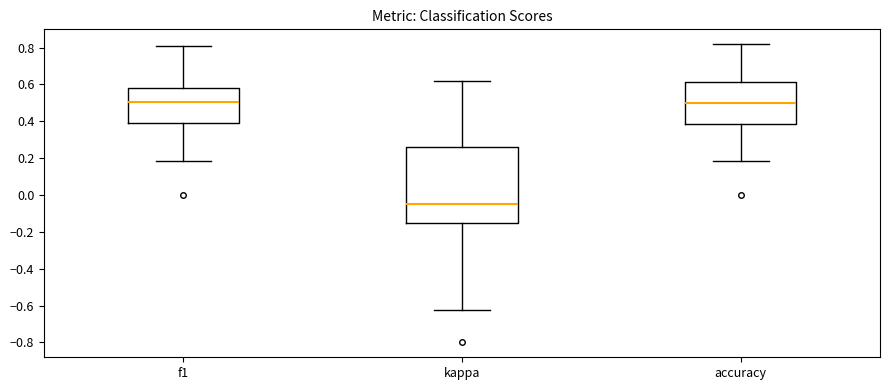

Where does the upper whisker of the box for accuracy end on the y-axis? The values are not printed on the chart, so give them approximately, as read against the axis.

0.82